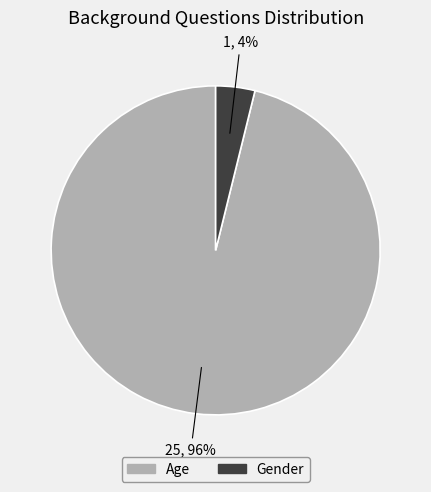

To the nearest percent, what portion does Gender represent?

4%